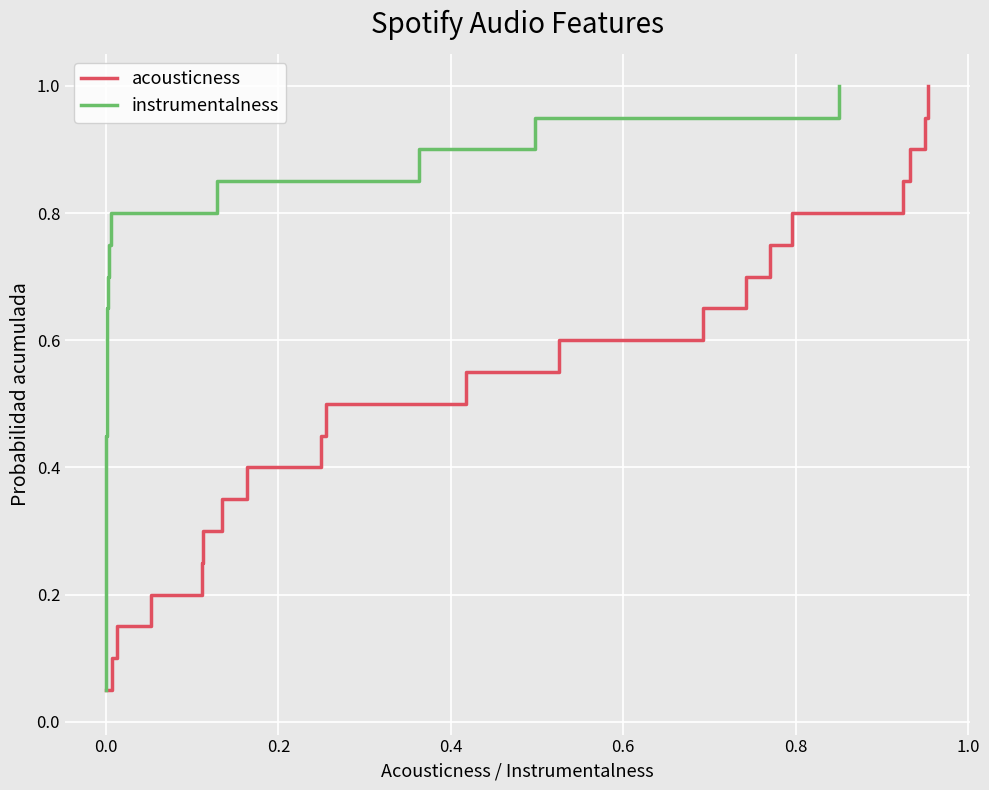

What is the difference between the maximum and minimum values in the acousticness series?

0.9